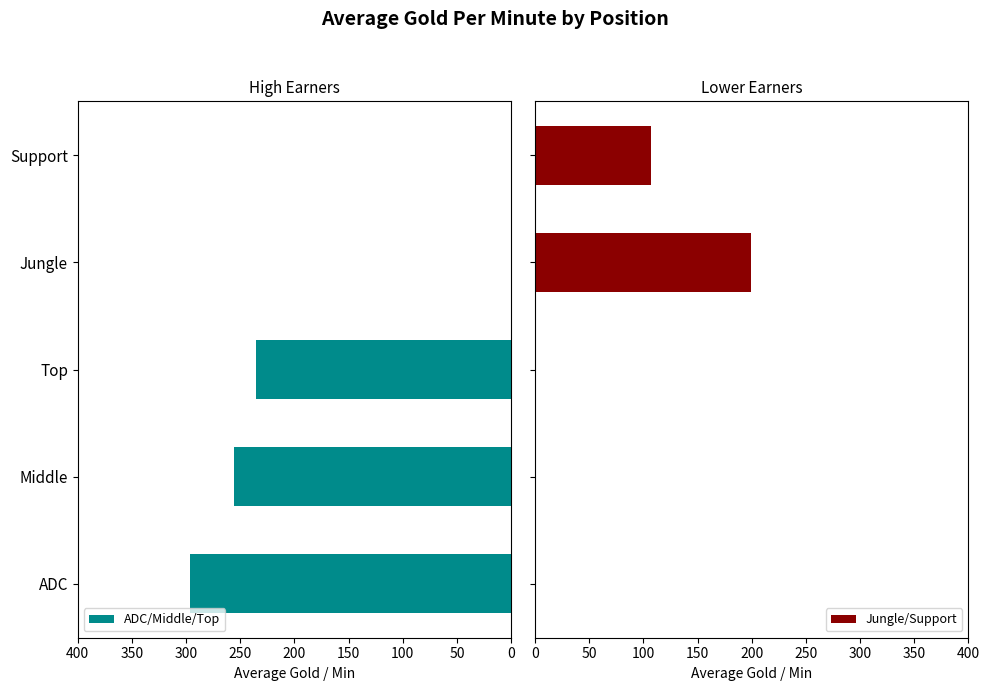

Is the value of ADC/Middle/Top at 50 greater than the value of Jungle/Support at 100?

Yes